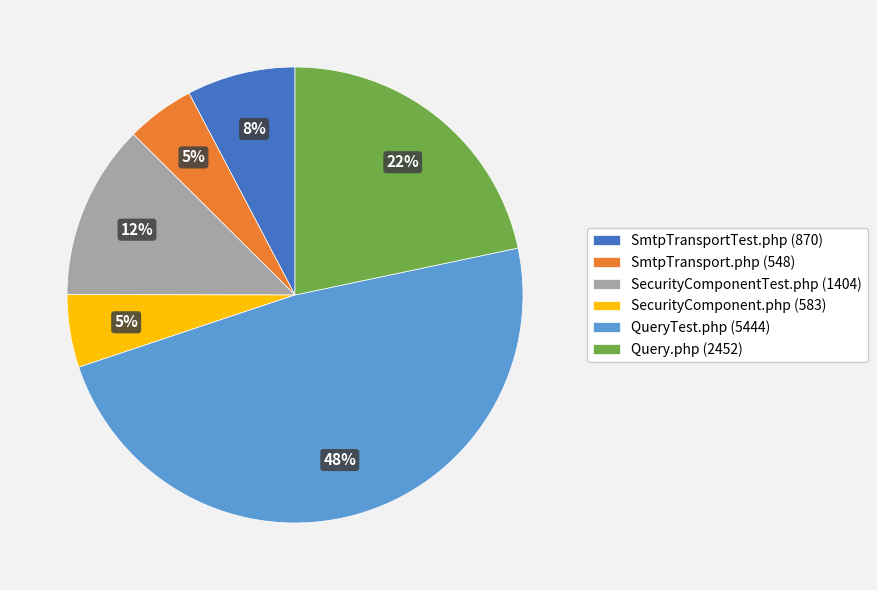

Is there a majority slice in this chart?

No